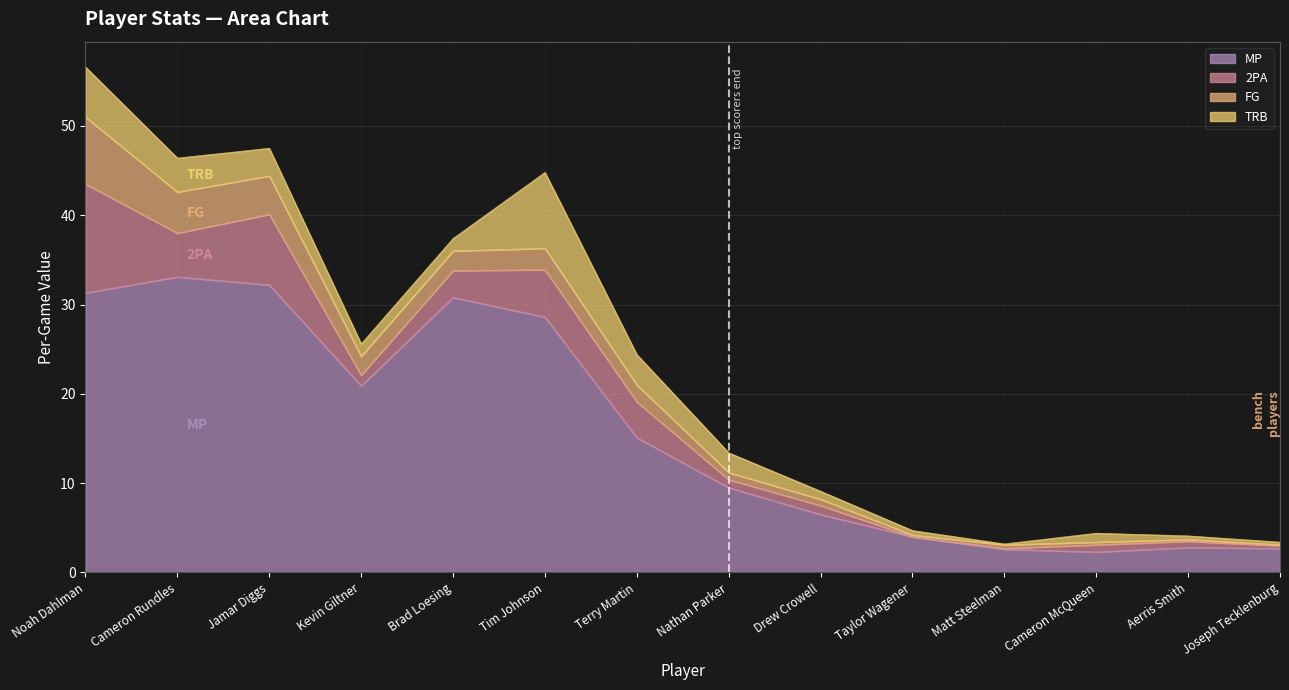

Is it true that TRB equals 3.1 at Jamar Diggs?

True